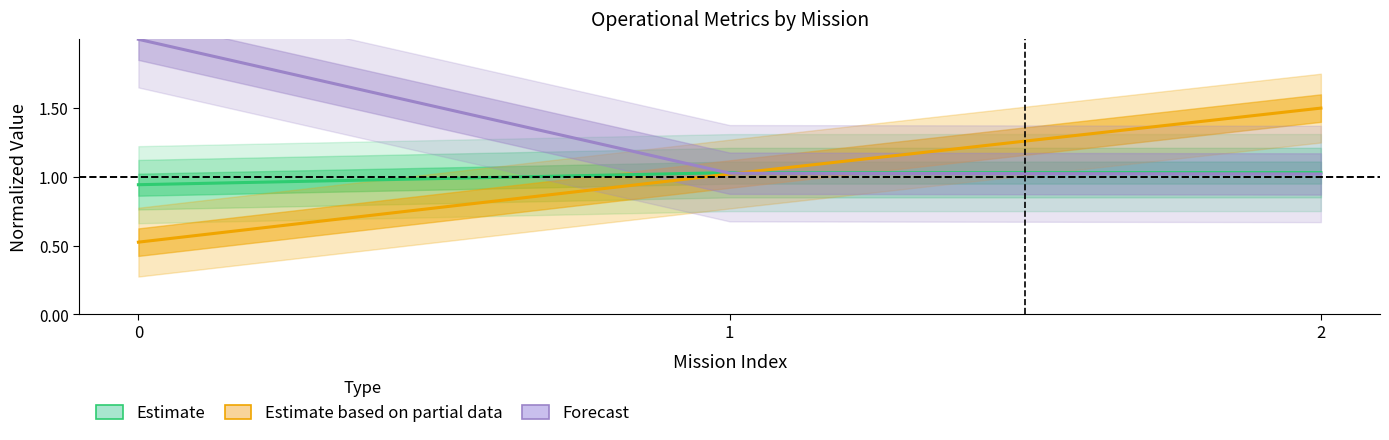

How many lines are shown in the chart?

3